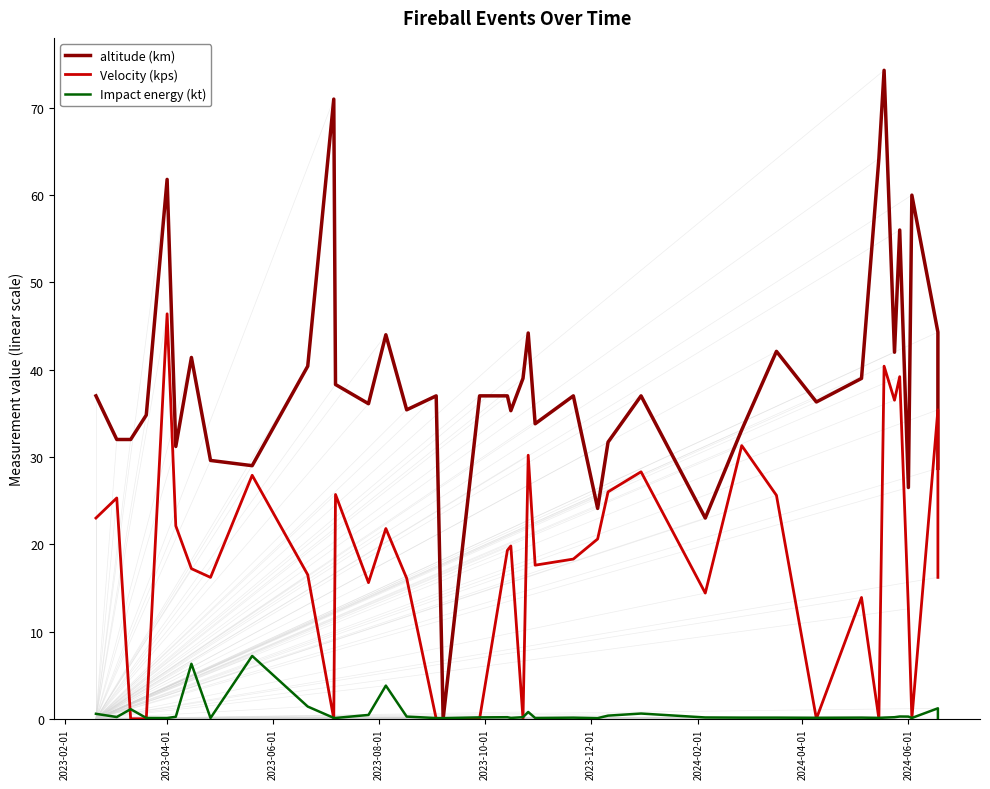

How many data points does each series have?

40